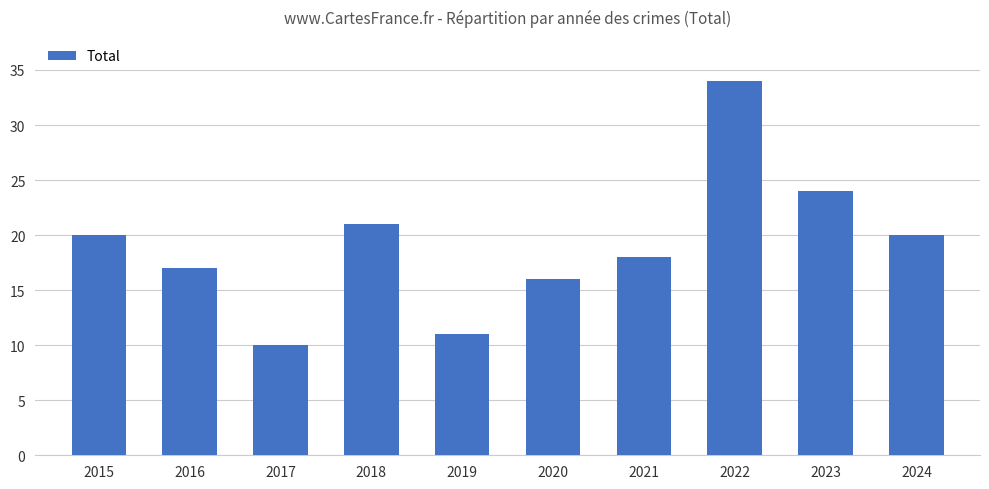

What is the value of the 5th bar from the left?

11